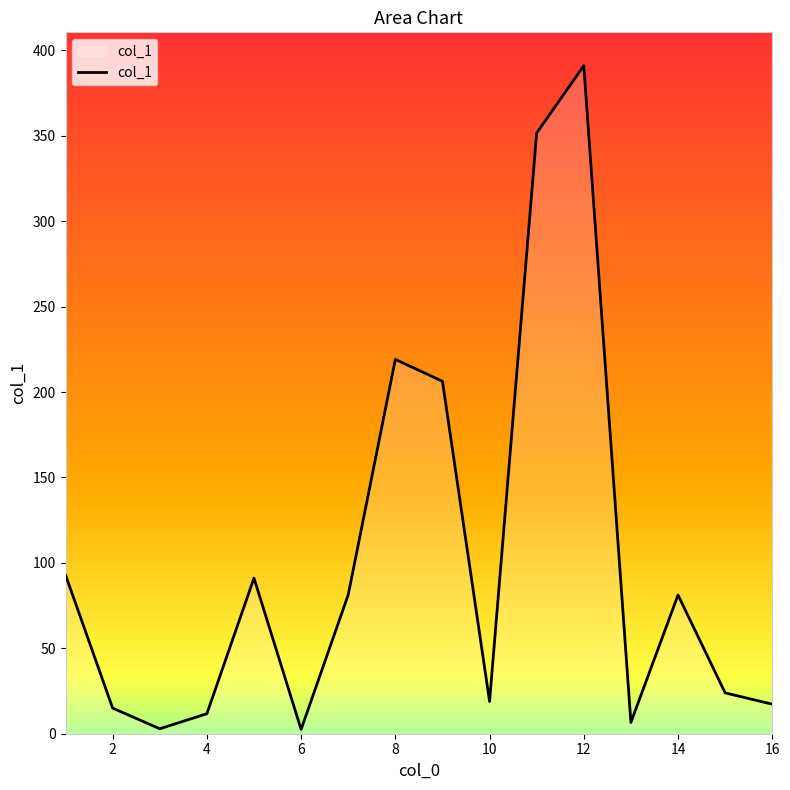

What is the difference between the maximum and minimum values?

388.5